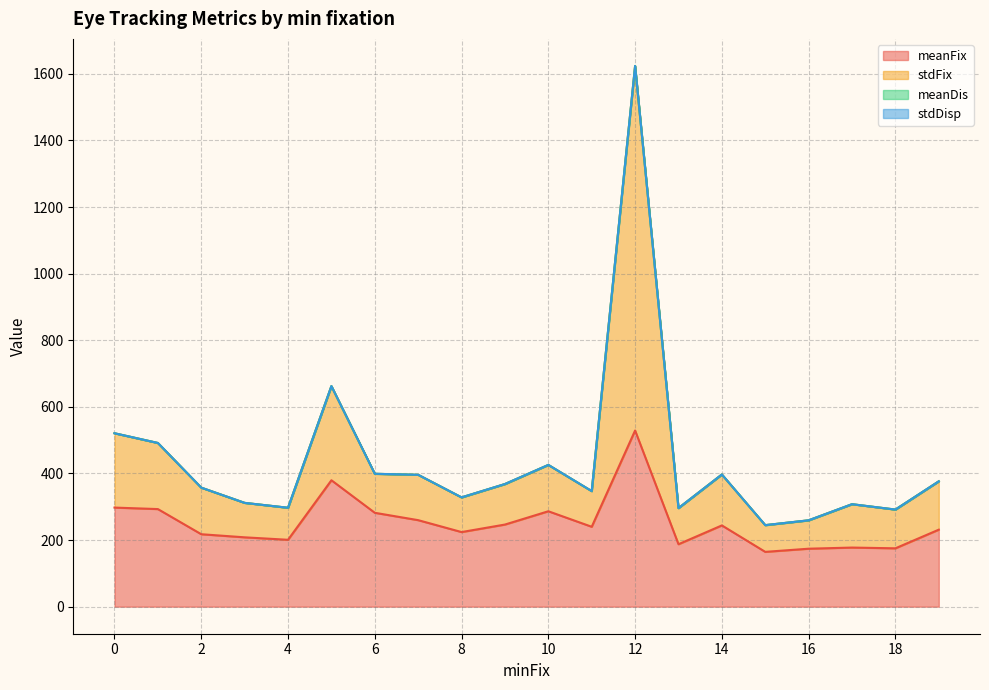

Which series has the largest total across all categories?

stdFix